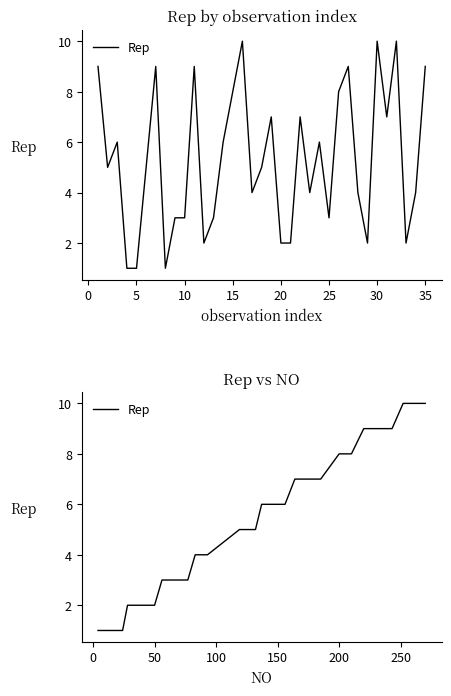

Reading right to left, list all the values displayed in this chart.

10	10	10	9	9	9	9	9	8	8	7	7	7	6	6	6	5	5	5	4	4	4	4	3	3	3	3	2	2	2	2	2	1	1	1